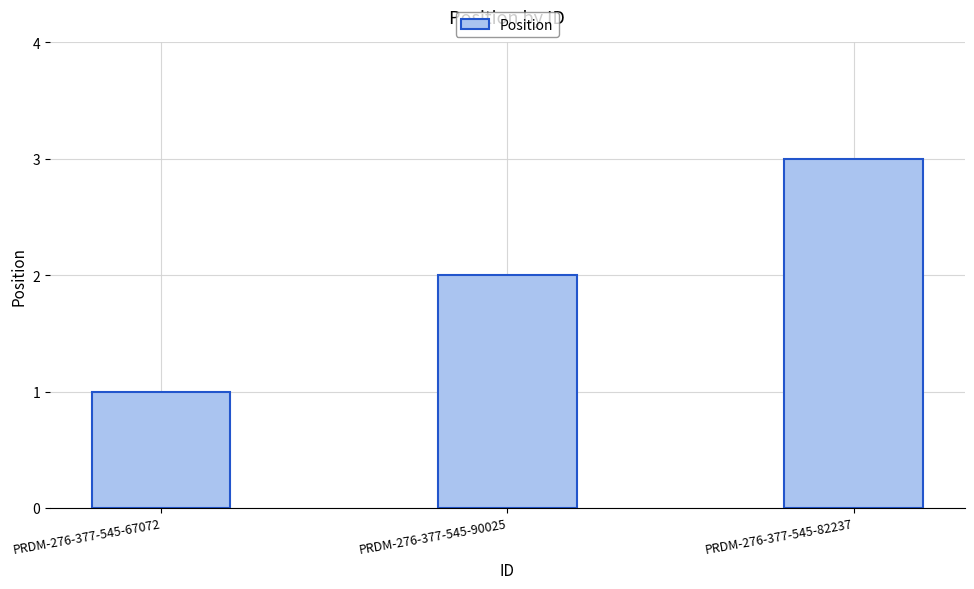

Are the bars horizontal?

No